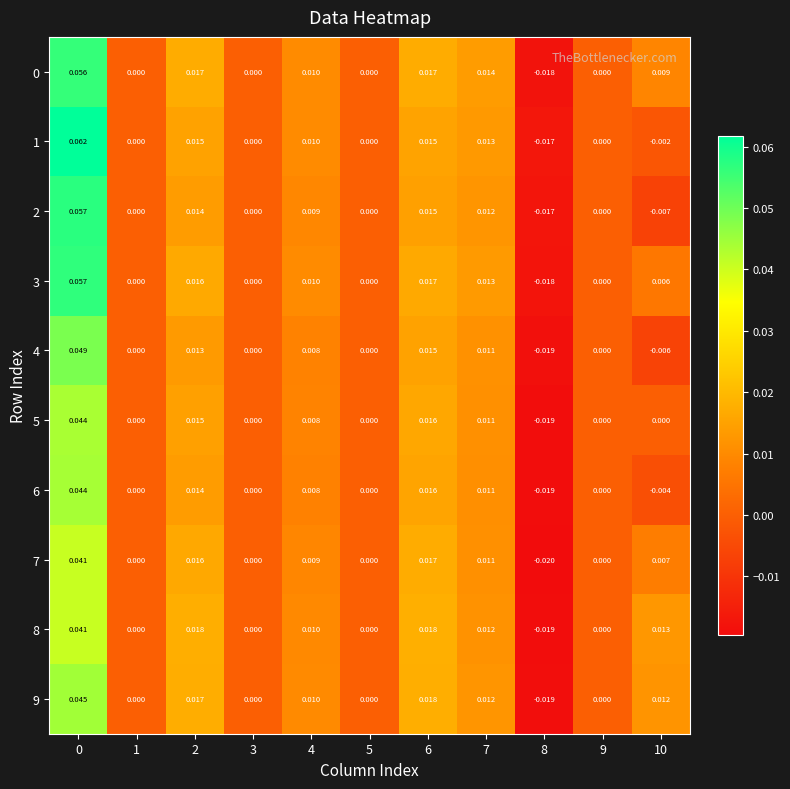

Is the value of 9 at 10 greater than the value of 3 at 8?

Yes